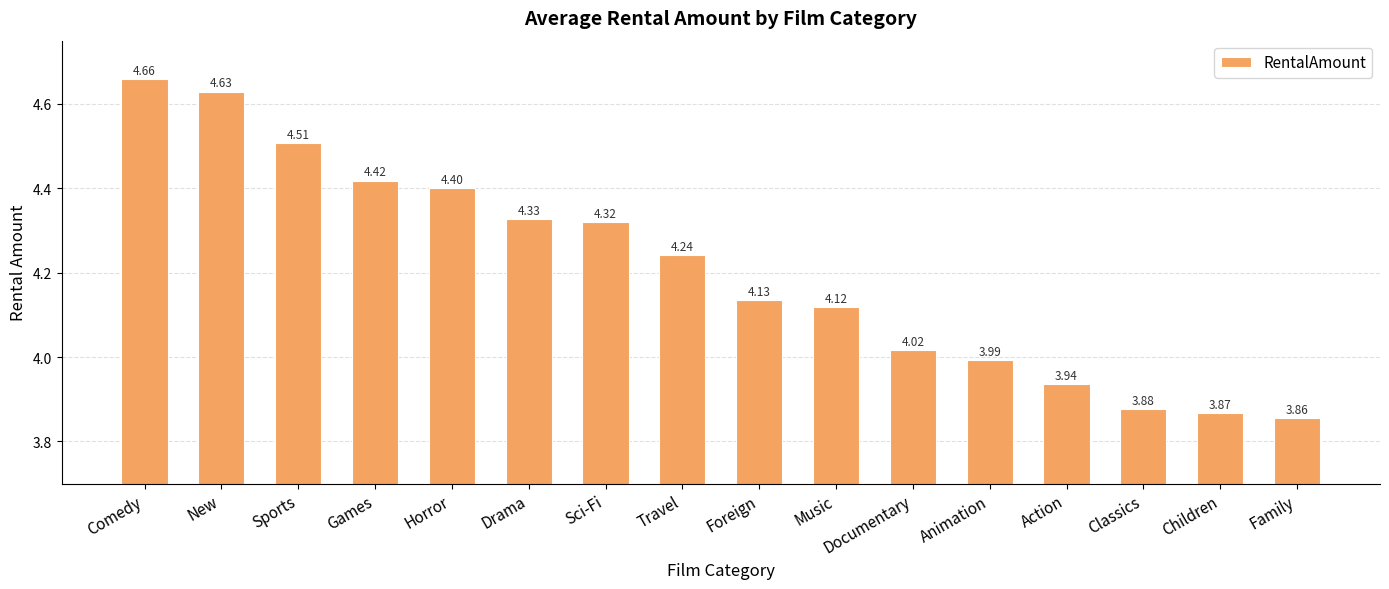

What is the label of the 9th bar from the right?

Travel